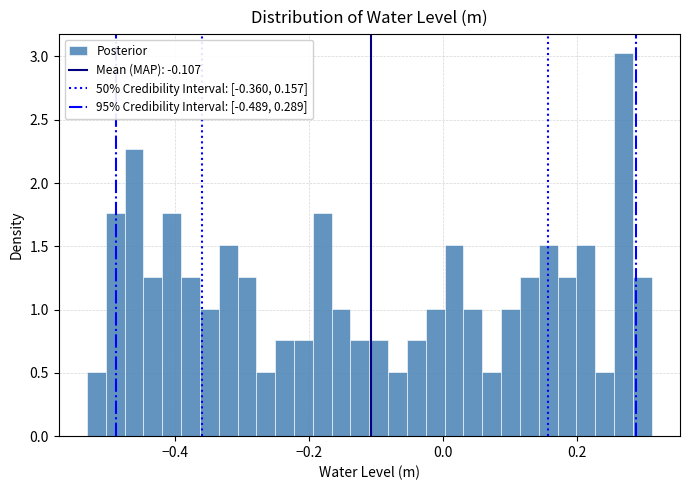

Around what value on the x-axis is the tallest bar? Give the approximate position of its centre, as read against the axis.

0.28